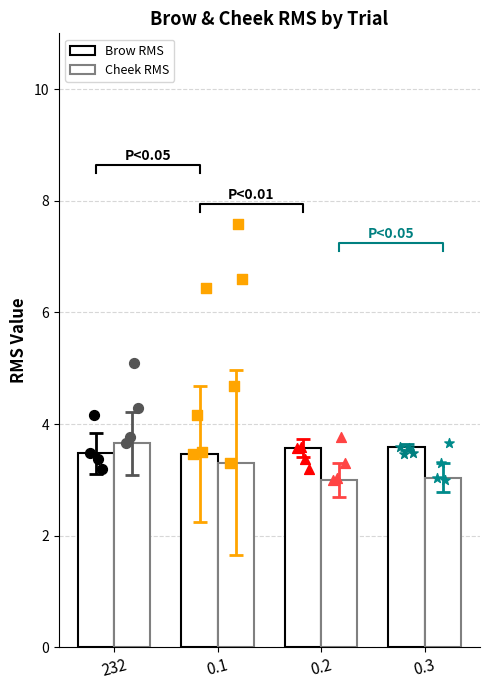

Which series has the widest spread of Y values?

Cheek RMS